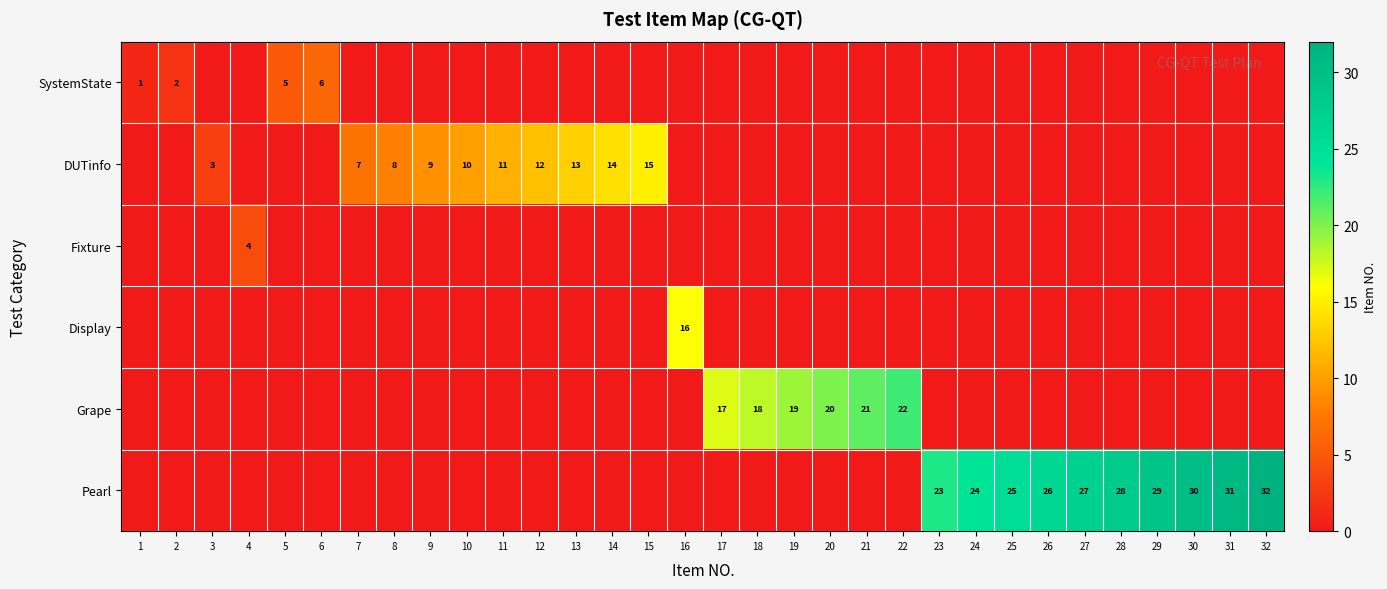

True or false: Grape has a value of 33 at 20.

False